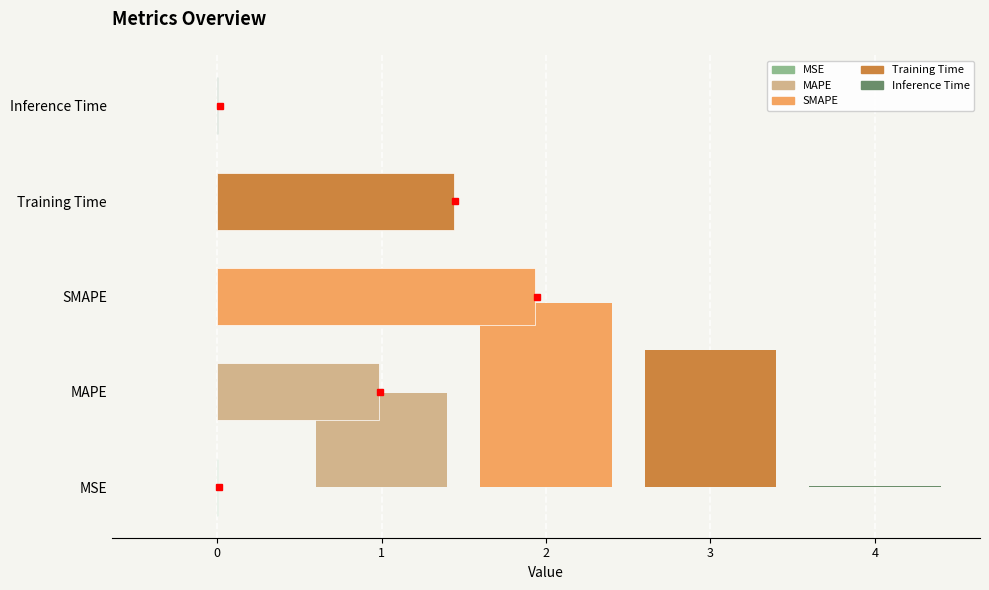

Rank the categories by value from highest to lowest.

SMAPE, Training Time, MAPE, Inference Time, MSE